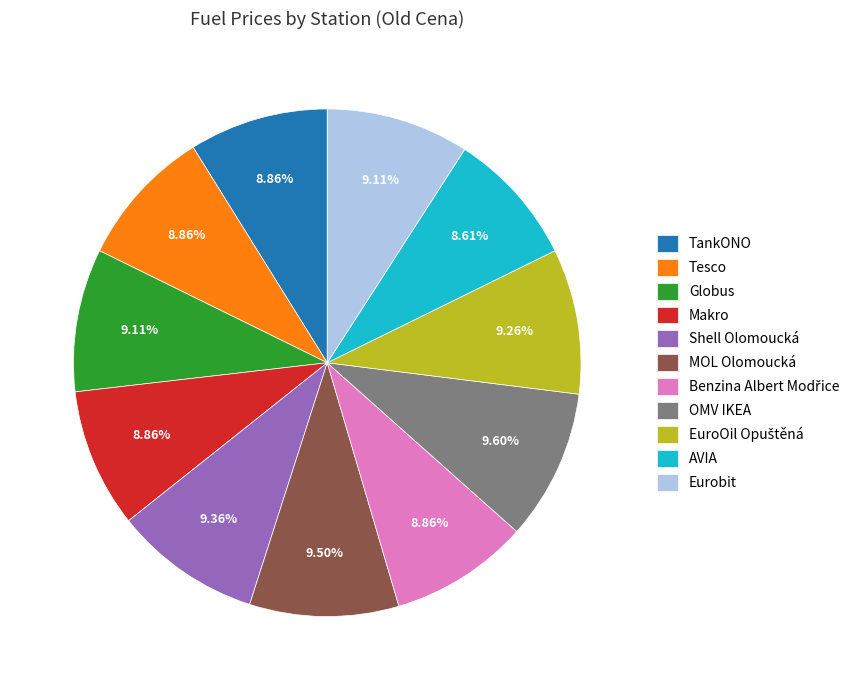

True or false: Shell Olomoucká accounts for 9% of the total.

True